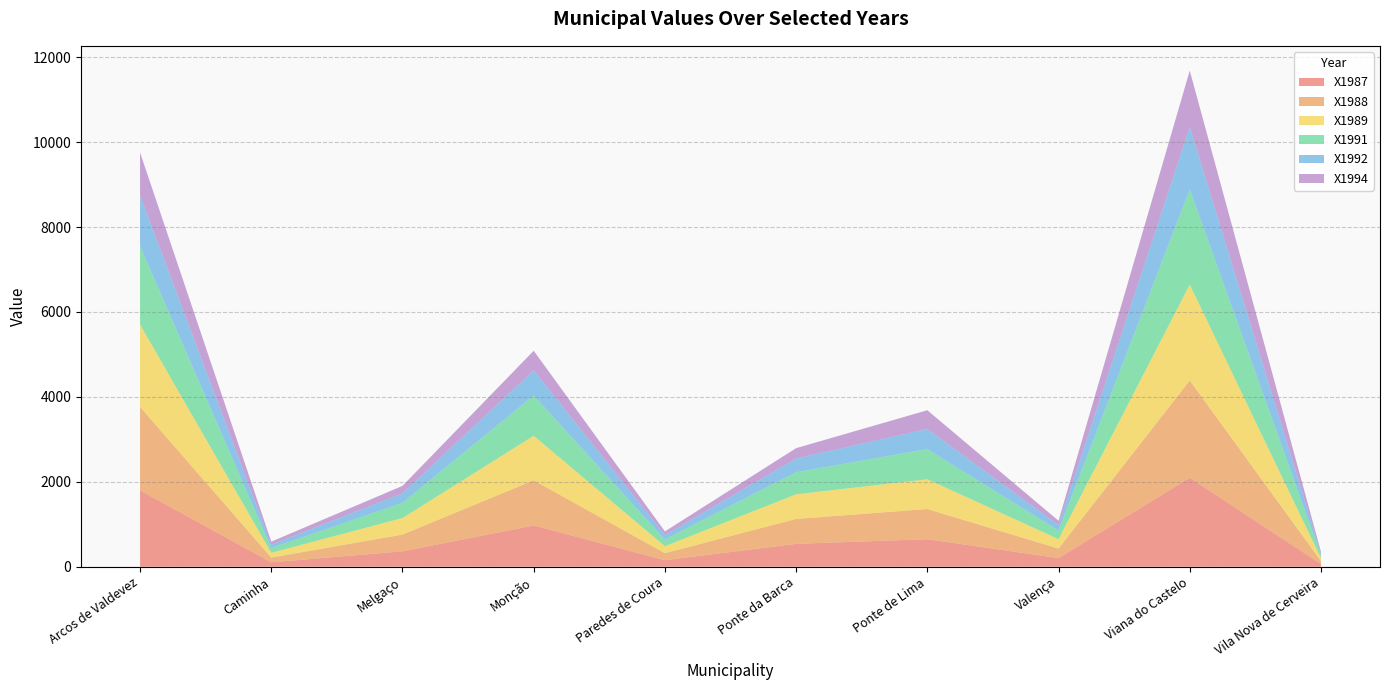

Reading right to left, list all the values displayed in this chart.

X1987: 65.8	2095.1	203.7	648.9	539.0	154.0	973.0	362.6	104.3	1798.3
X1988: 69.4	2291.6	224.4	710.6	587.5	165.9	1062.8	395.1	112.2	1965.9
X1989: 68.3	2257.9	221.1	700.2	578.9	163.5	1047.2	389.3	110.6	1937.0
X1991: 66.3	2241.2	204.1	709.8	520.6	158.6	949.6	357.5	112.4	1848.6
X1992: 44.7	1474.8	128.5	475.0	321.9	104.0	594.1	222.4	79.4	1192.6
X1994: 38.4	1322.5	100.6	441.0	244.6	86.0	459.9	177.5	72.0	1010.8